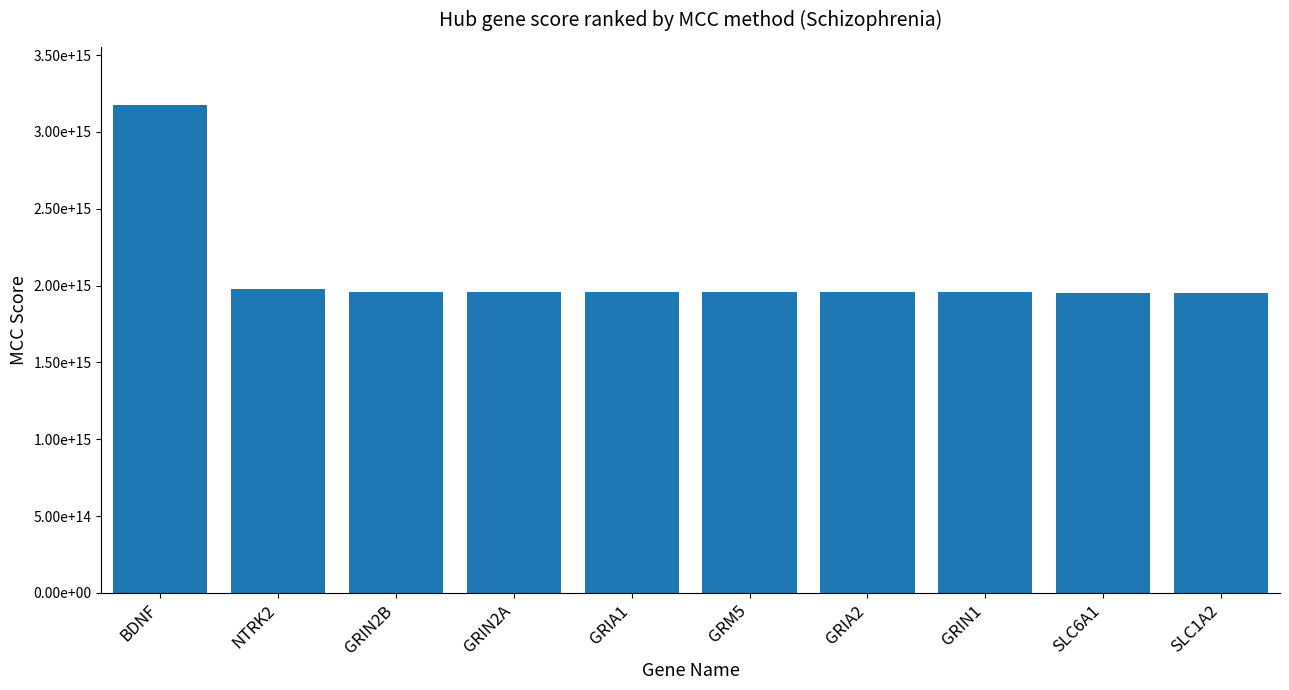

What is the label of the 6th bar from the left?

GRM5